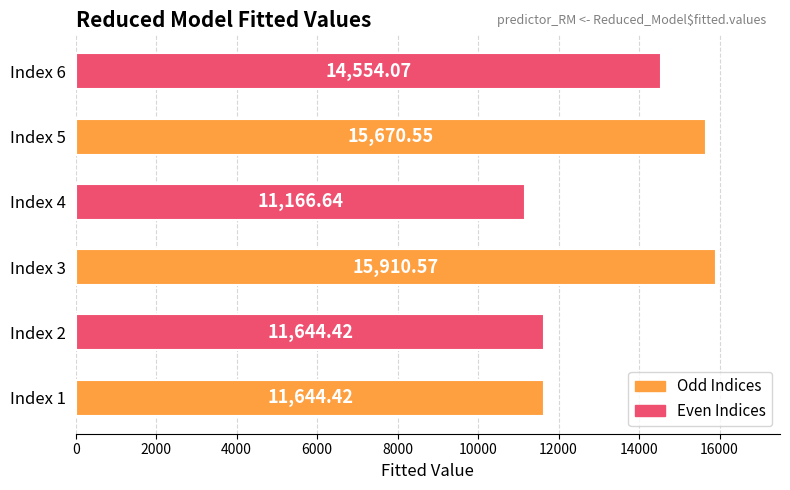

What is the ratio of the value at Index 6 to the value at Index 1?

1.2